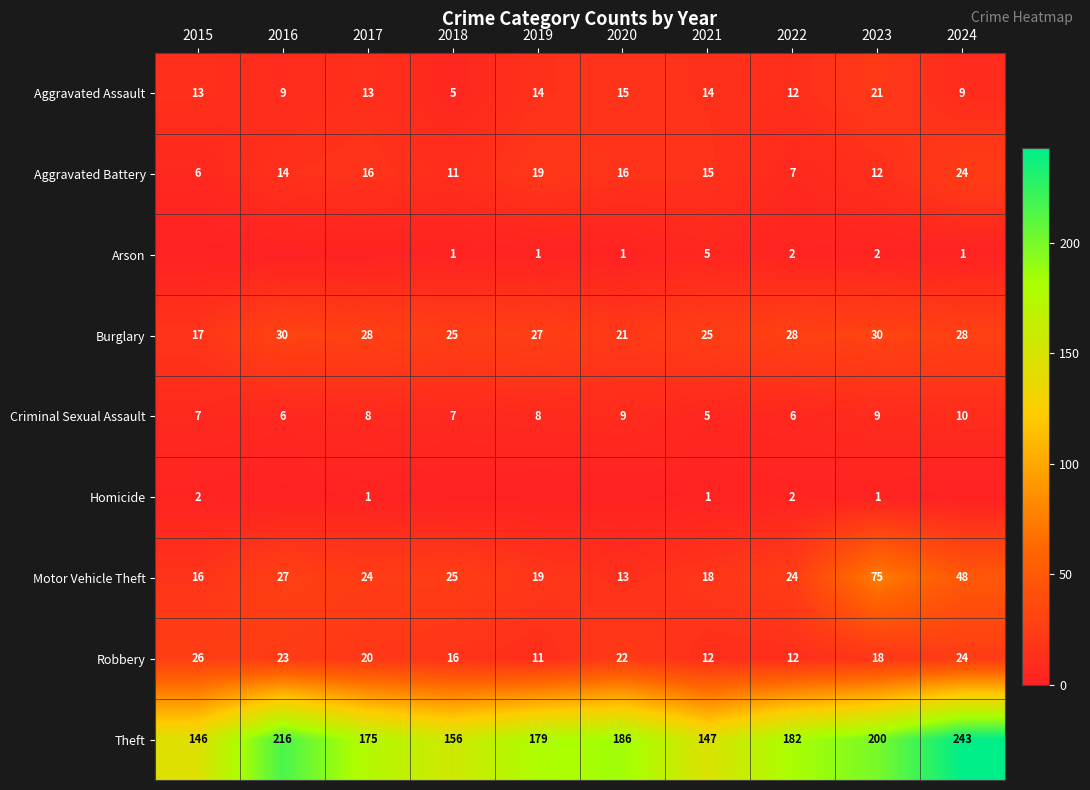

Which category has the highest value across all series?

2024